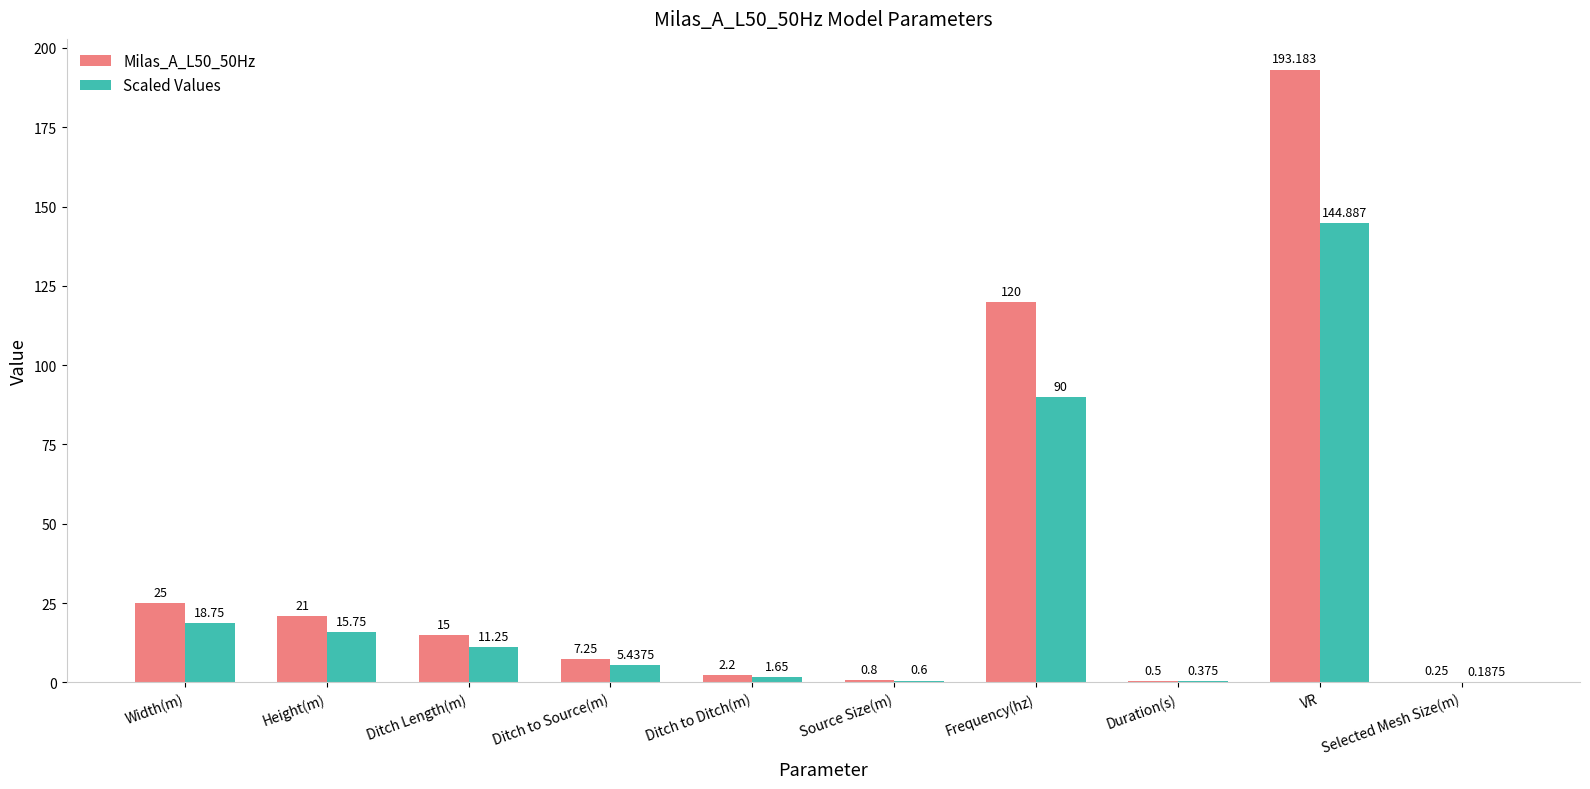

Which series has the widest spread of values?

Milas_A_L50_50Hz